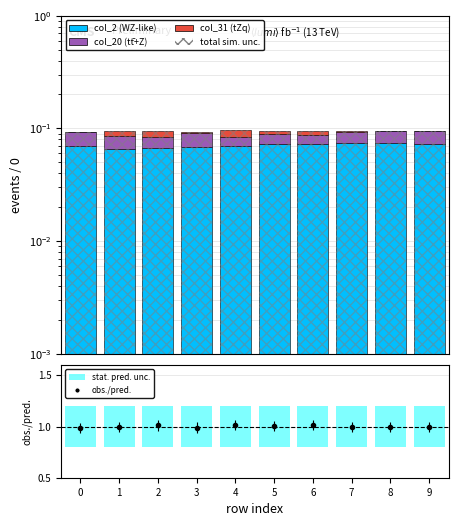

True or false: col_20 has a value of 0.0 at 1.

False